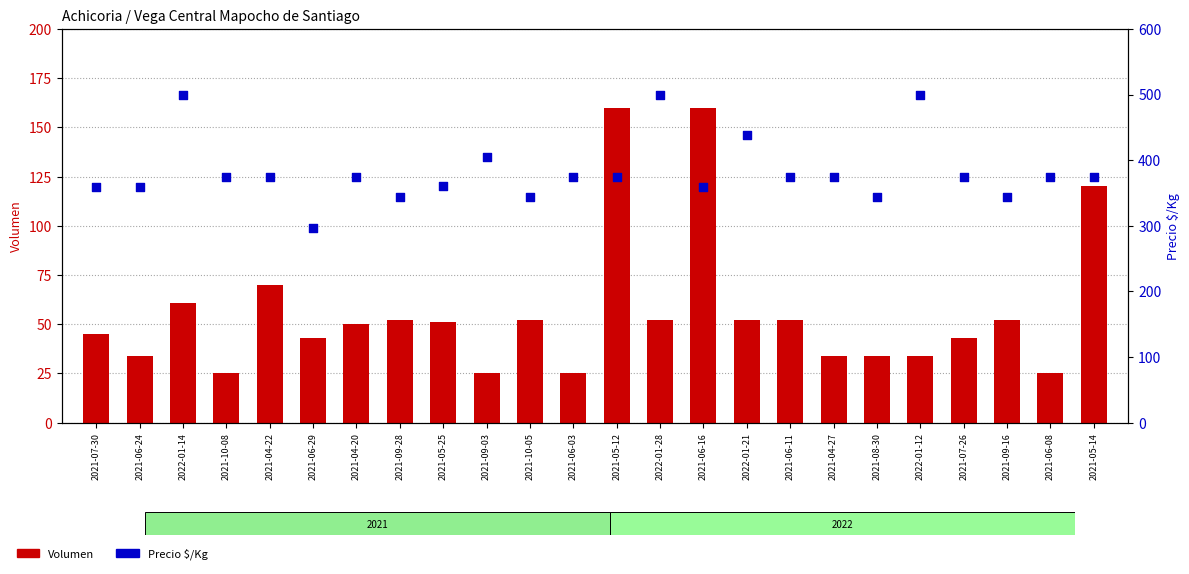

Which series reaches the minimum Y coordinate?

Volumen